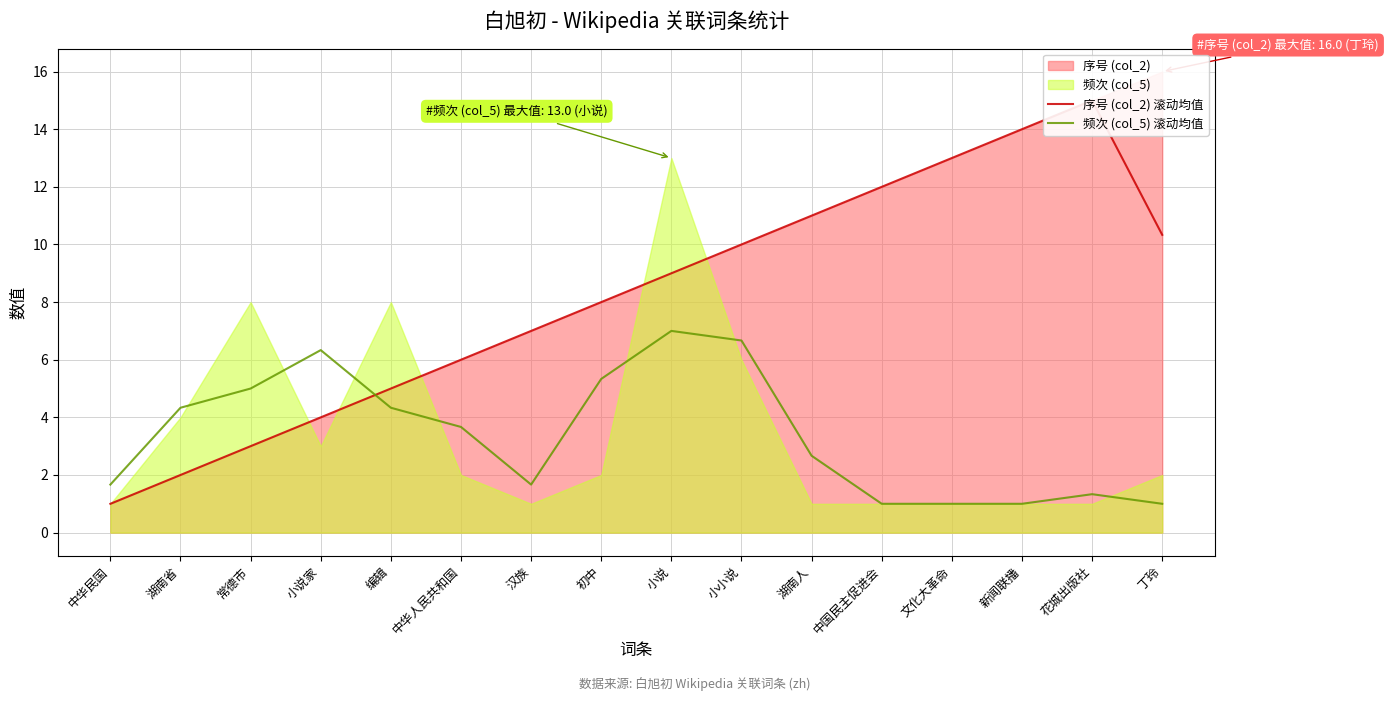

How many times do 序号 (col_2) 滚动均值 and 频次 (col_5) 滚动均值 cross each other?

1